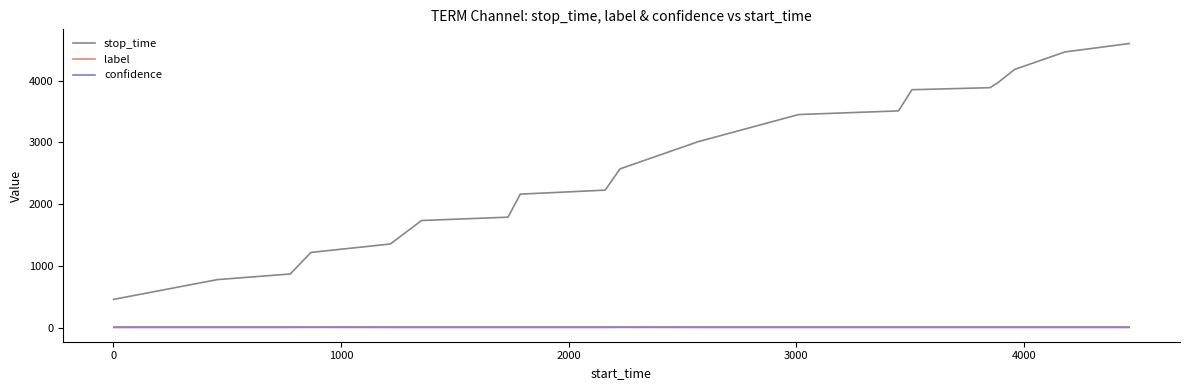

True or false: stop_time and confidence cross at least once.

False